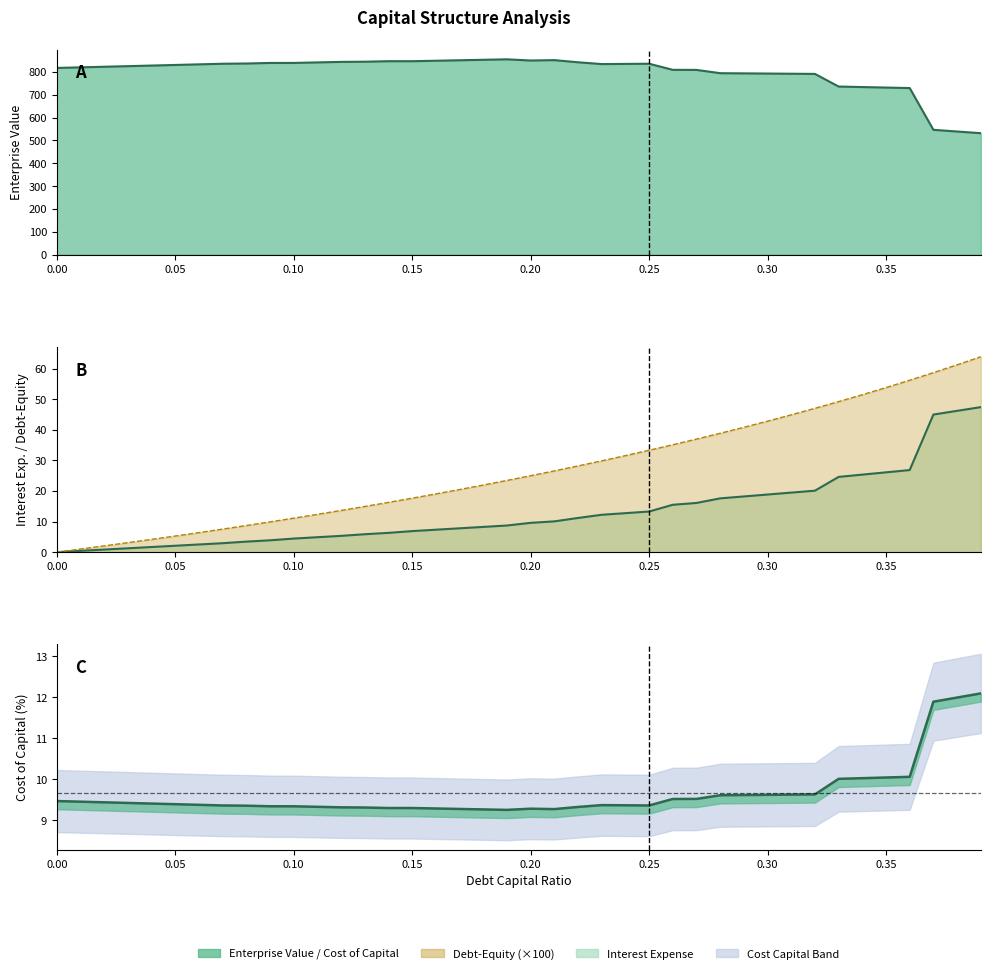

True or false: debt_capital and enterprise_value cross at least once.

False